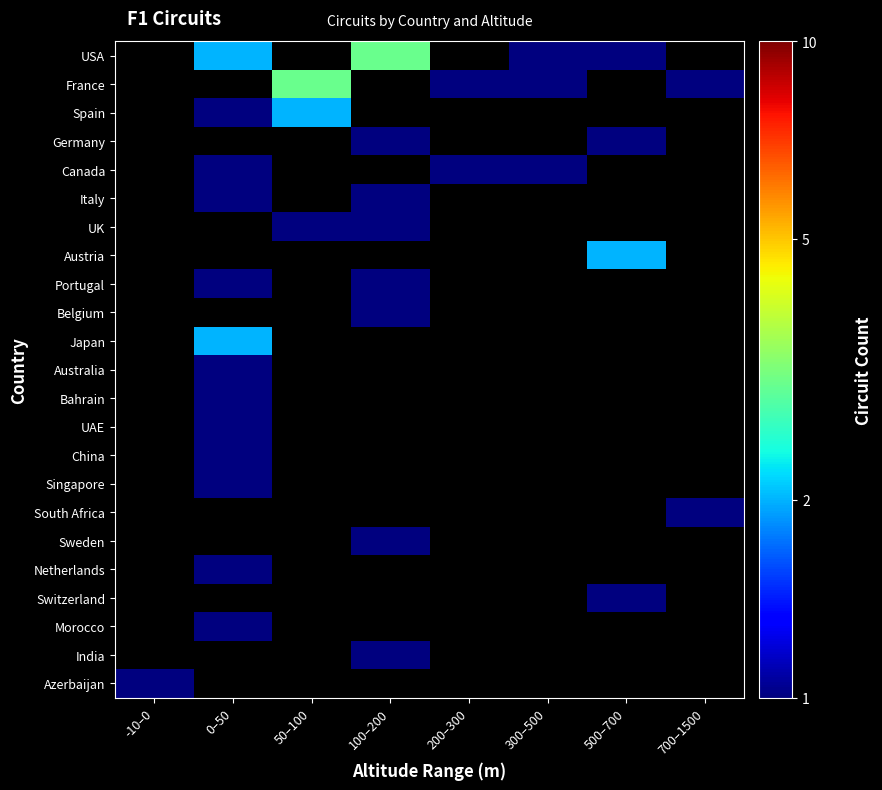

What is the smallest value displayed?

1.0